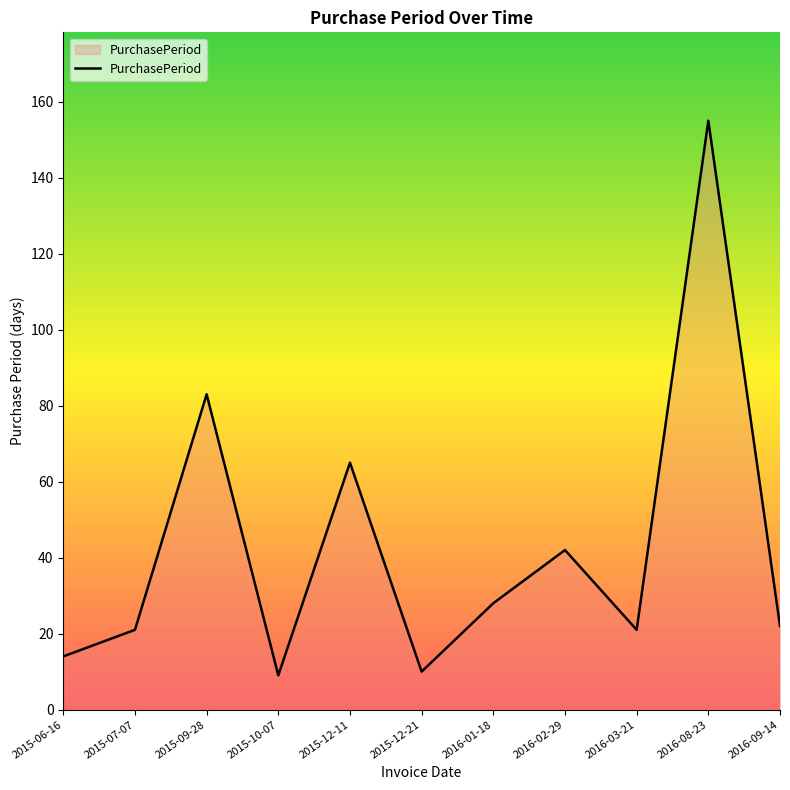

The value at 2016-03-21 is 21. True or false?

True